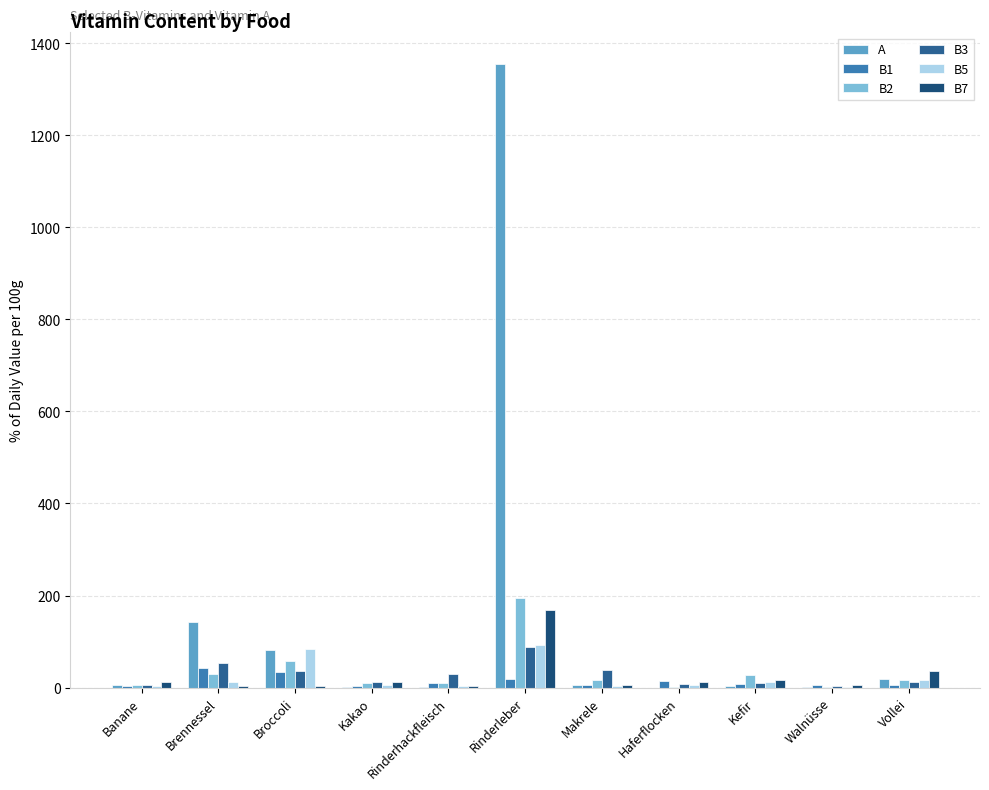

Which series changed the most between Rinderhackfleisch and Makrele?

B3